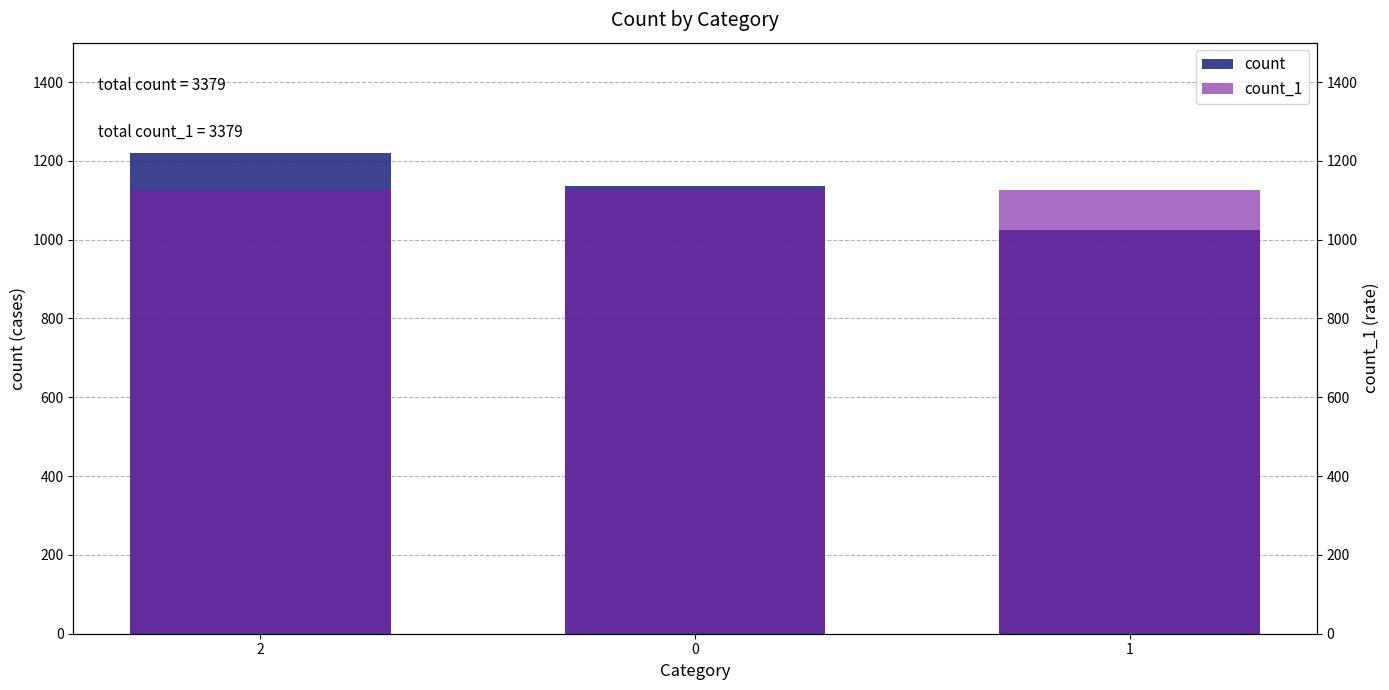

Reading left to right, extract all data points from this chart.

count: 1219	1135	1025
count_1: 1126	1126	1127